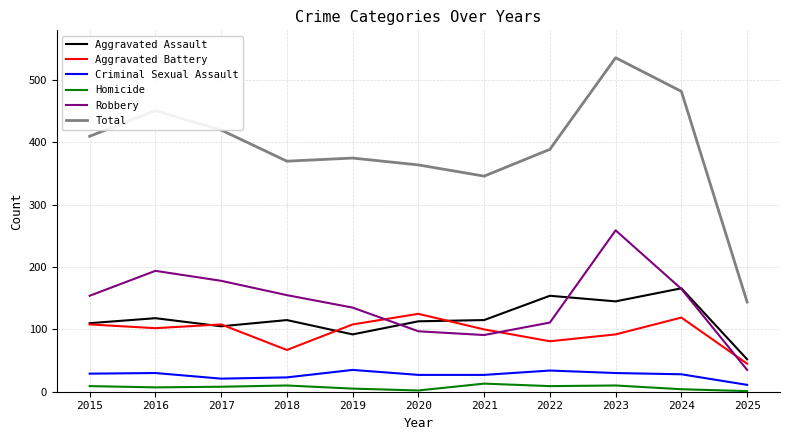

True or false: Total and Criminal Sexual Assault intersect in this chart.

False